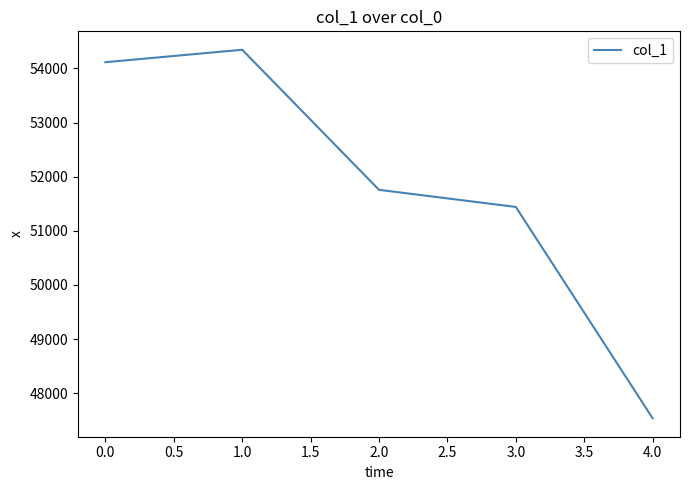

Is it true that the value at 4.0 is 32139?

False